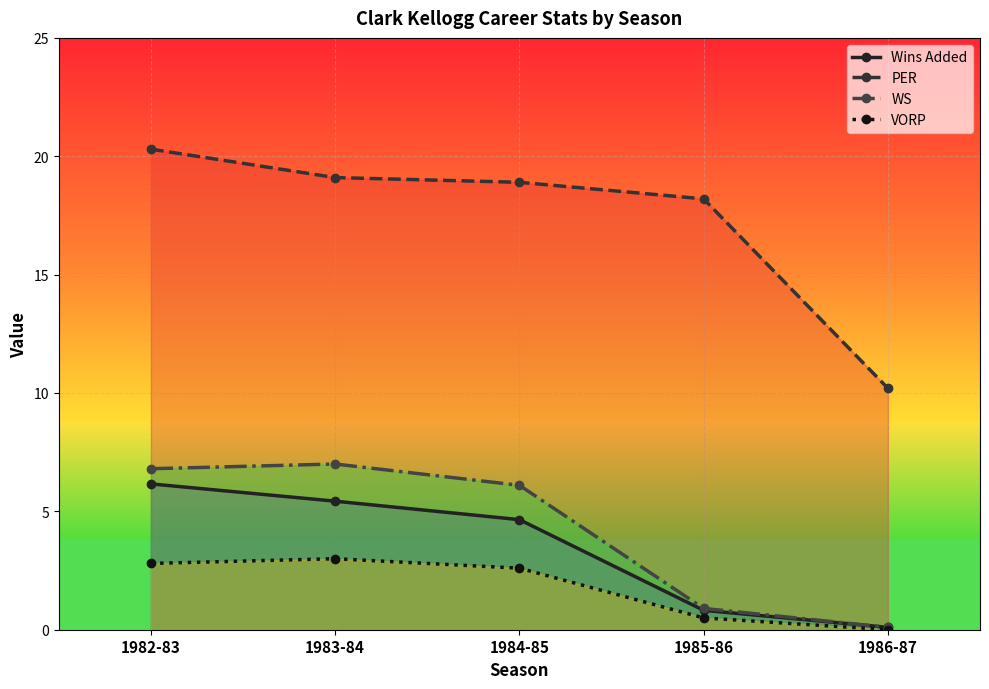

What are all the series names shown in the legend?

Wins Added, PER, WS, VORP